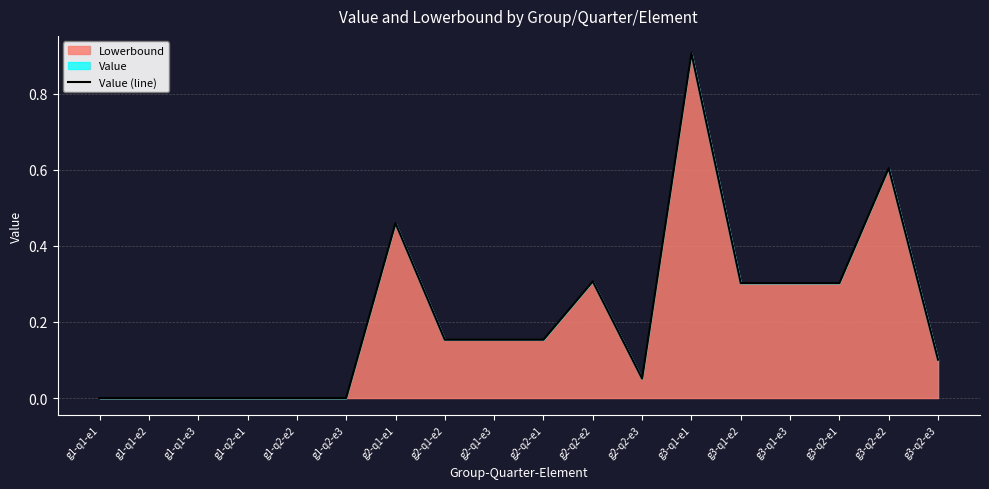

True or false: the data has more than 1 interior local peaks.

True